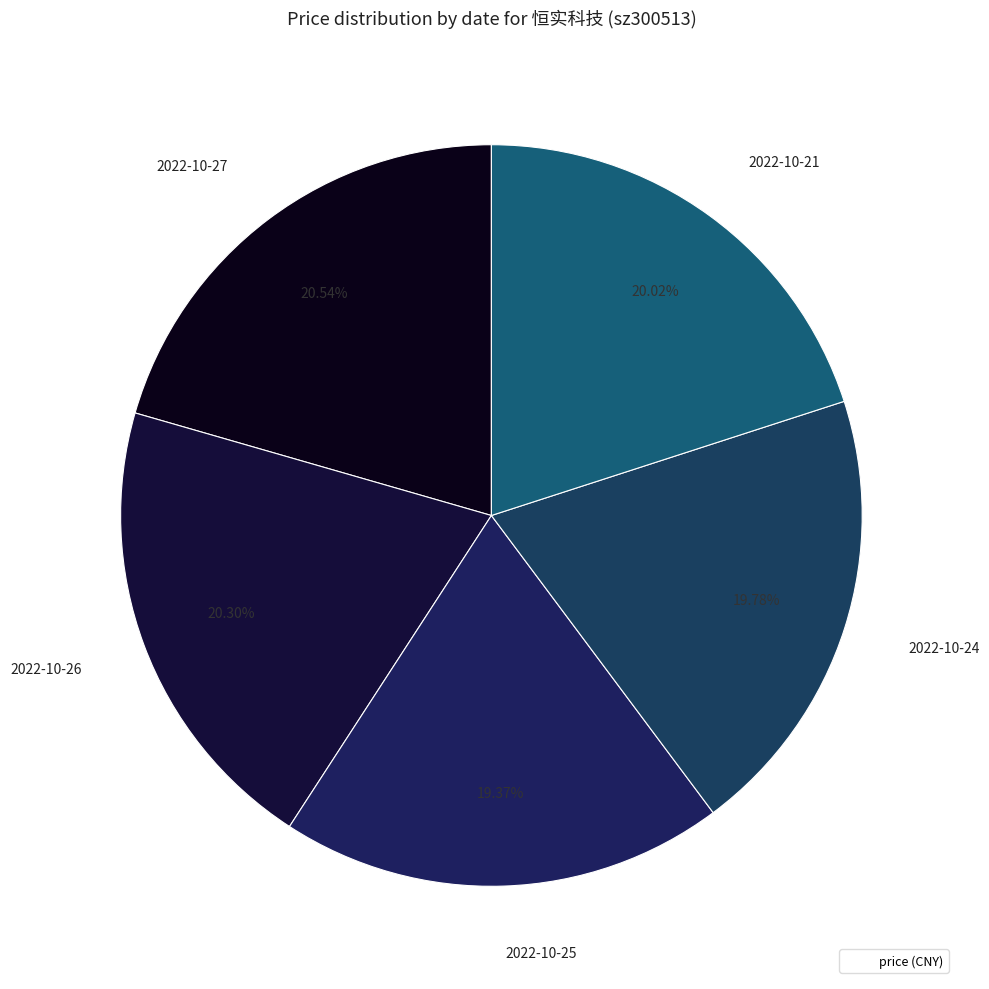

Count the number of slices in the pie.

5